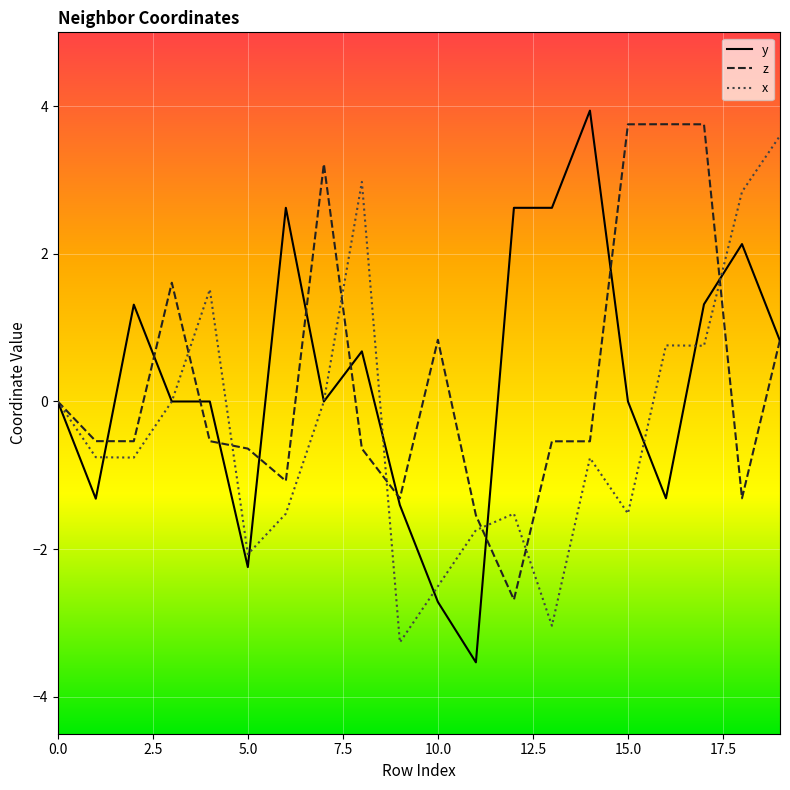

What is the greatest value displayed?

3.9